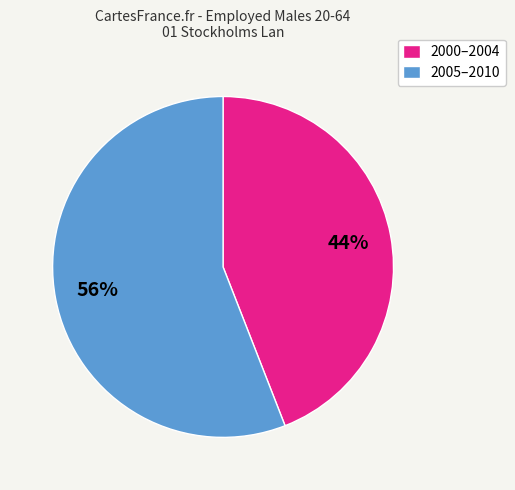

To the nearest percent, what portion does 2000–2004 represent?

44%